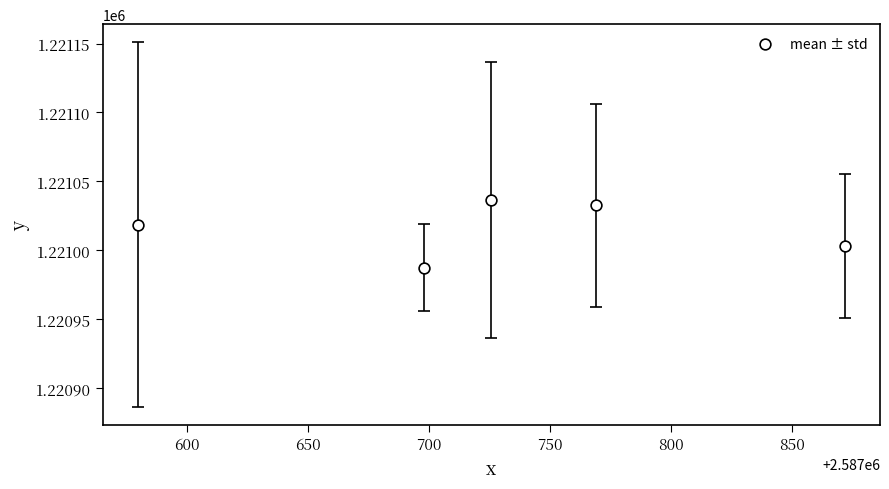

What is the average X value?

2587728.9